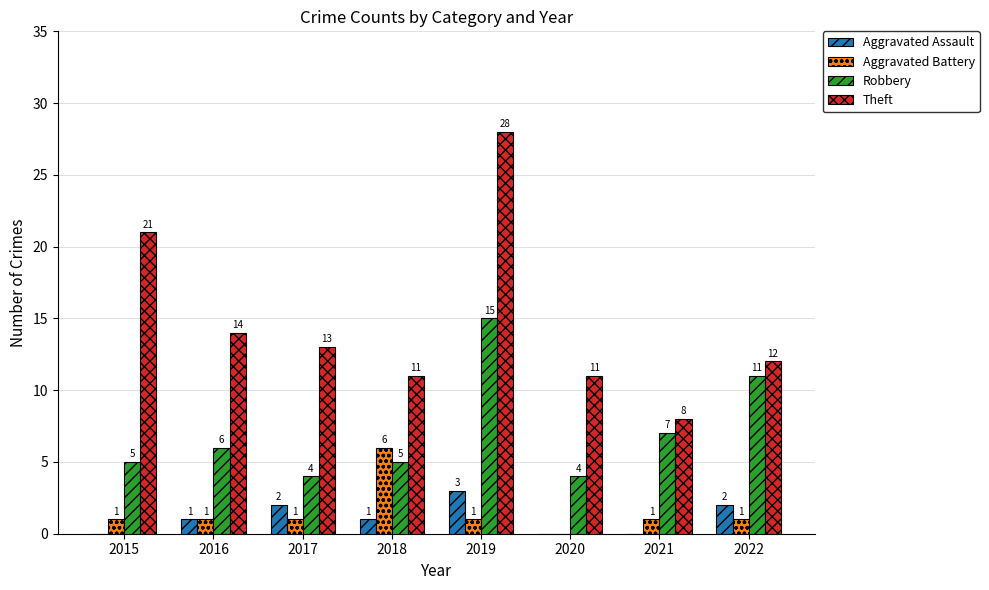

What is the maximum value for Aggravated Battery?

6